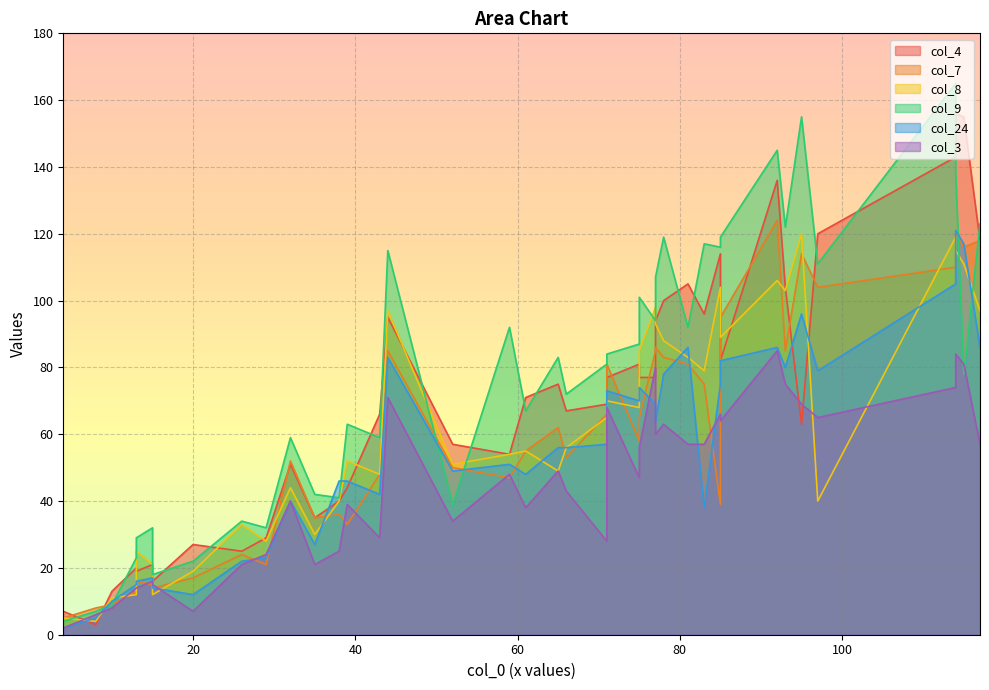

What is the sum of the col_9 values at 44 and 85?

234